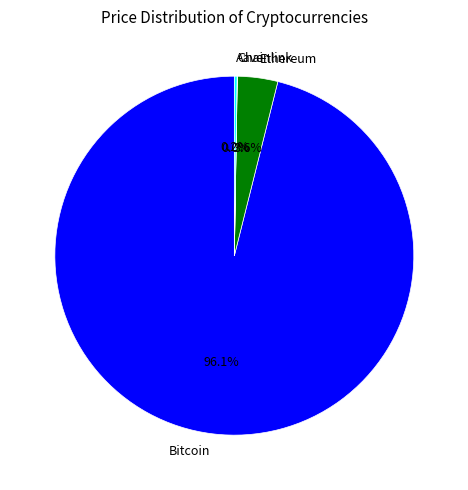

Which category accounts for the majority?

Bitcoin